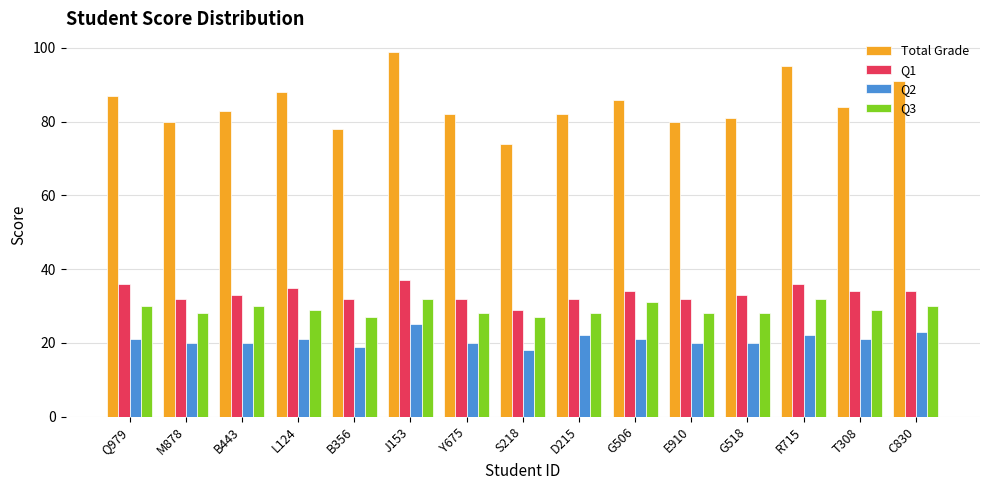

What is the label of the 12th bar from the right?

L124